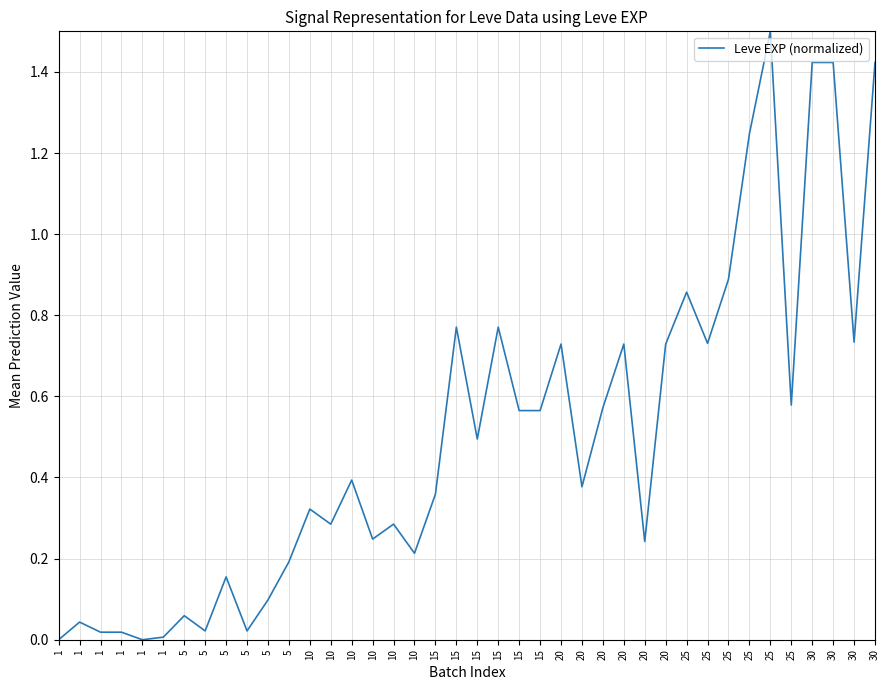

Is this an area chart (filled region under the line)?

No